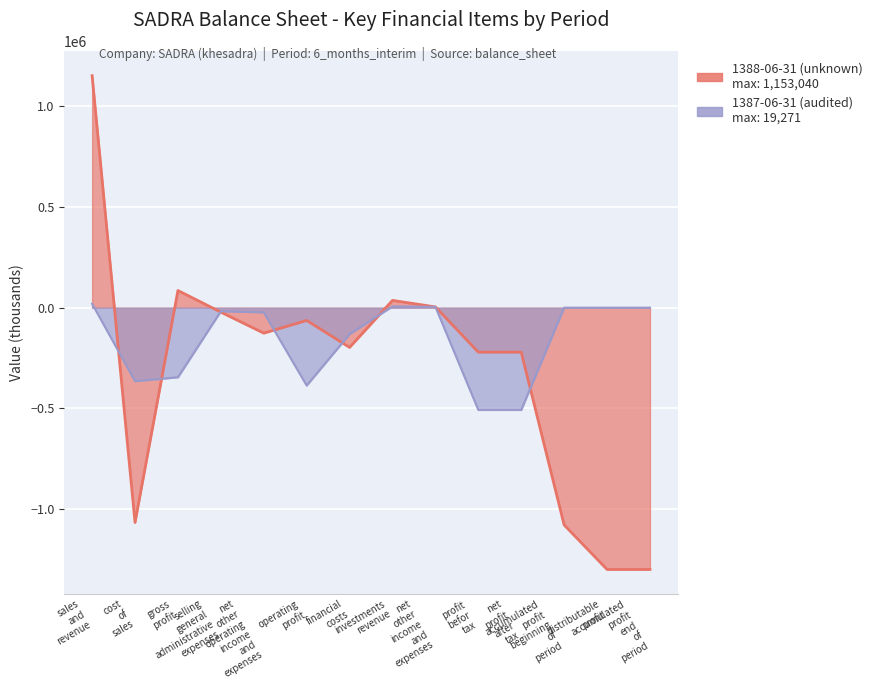

What is the minimum value shown in the chart?

-1301192